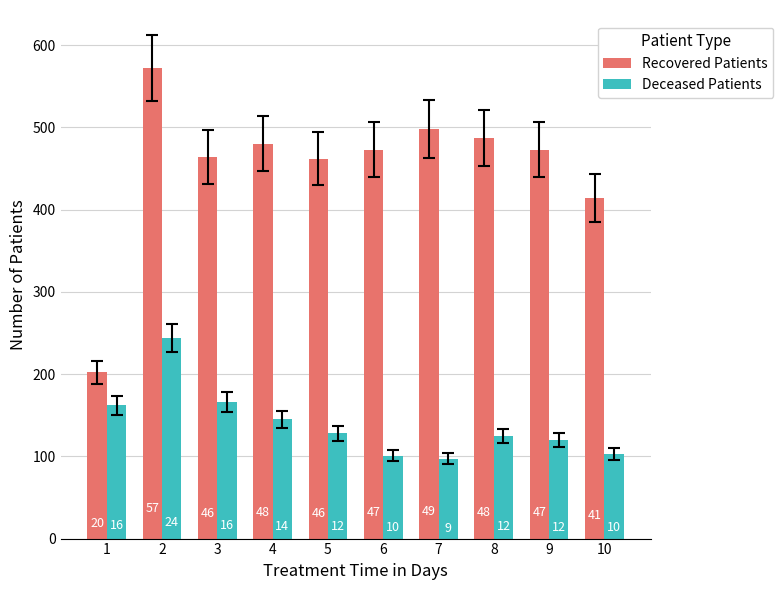

What are all the series names shown in the legend?

Recovered Patients, Deceased Patients